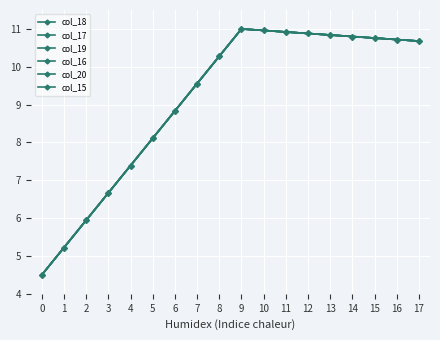

What is the sum of all col_17 values?

164.1